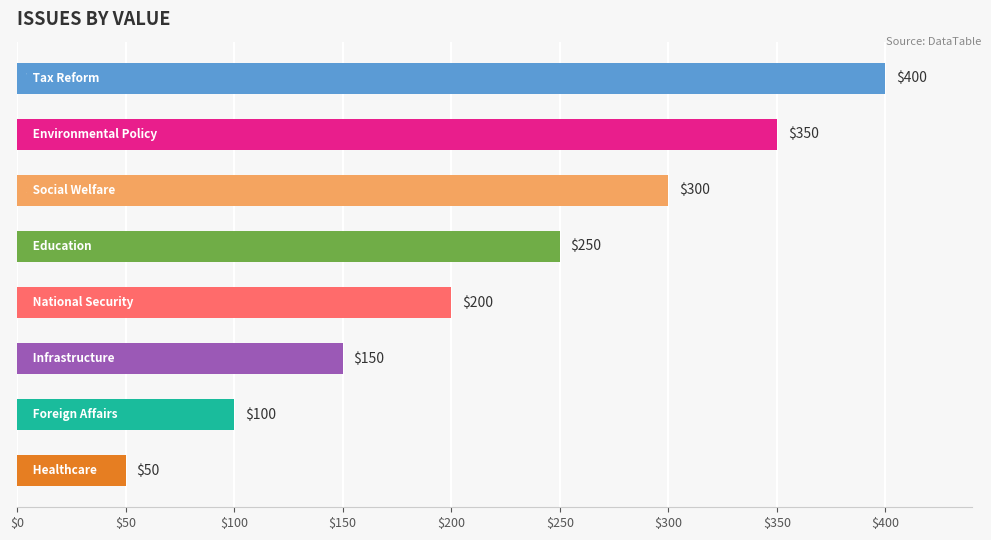

What is the sum of all values?

1800